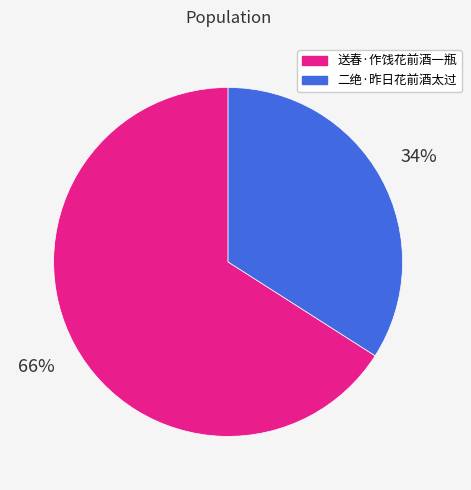

Does 送春·作饯花前酒一瓶 represent more than half of the total?

Yes